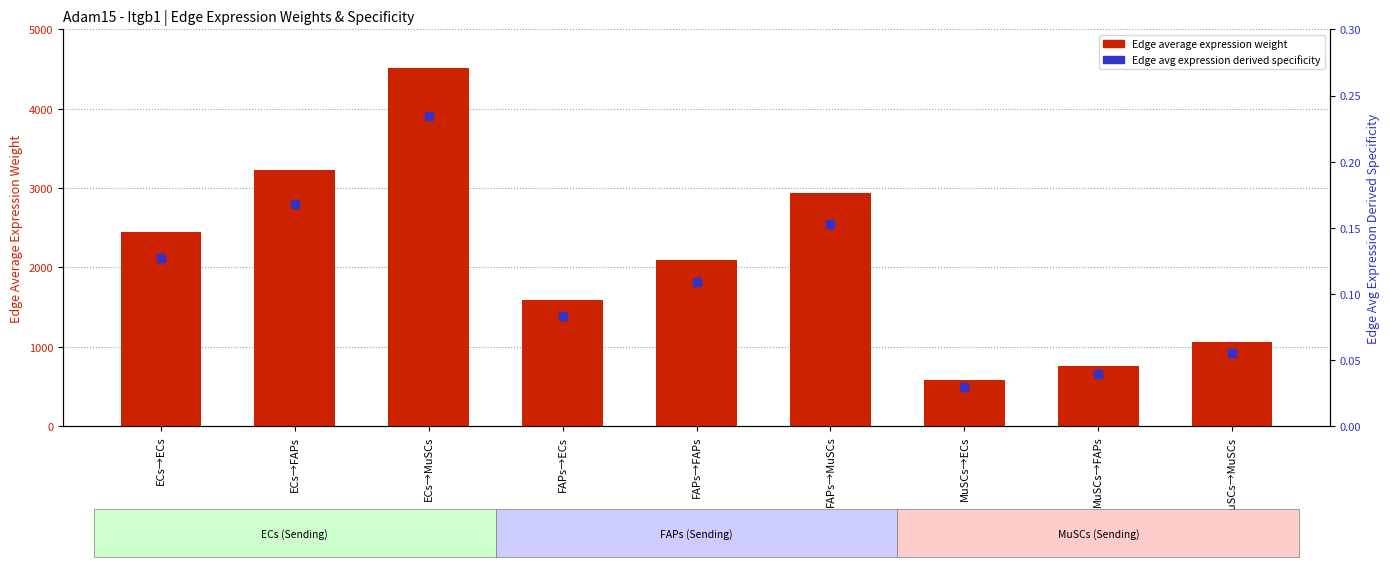

Which series has the largest Y range (max minus min)?

Edge average expression weight